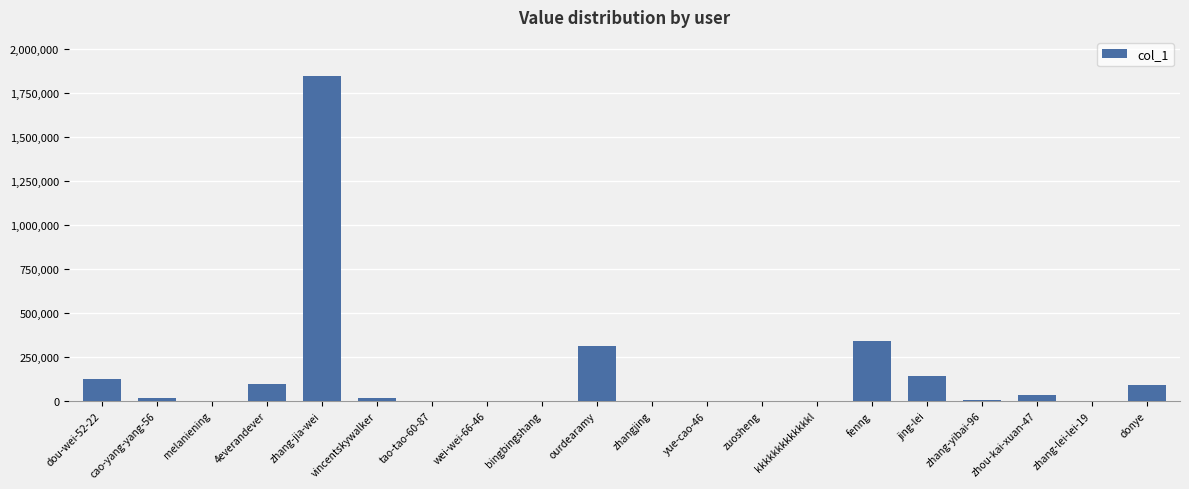

The chart shows a value of 309531 at ourdearamy. True or false?

True